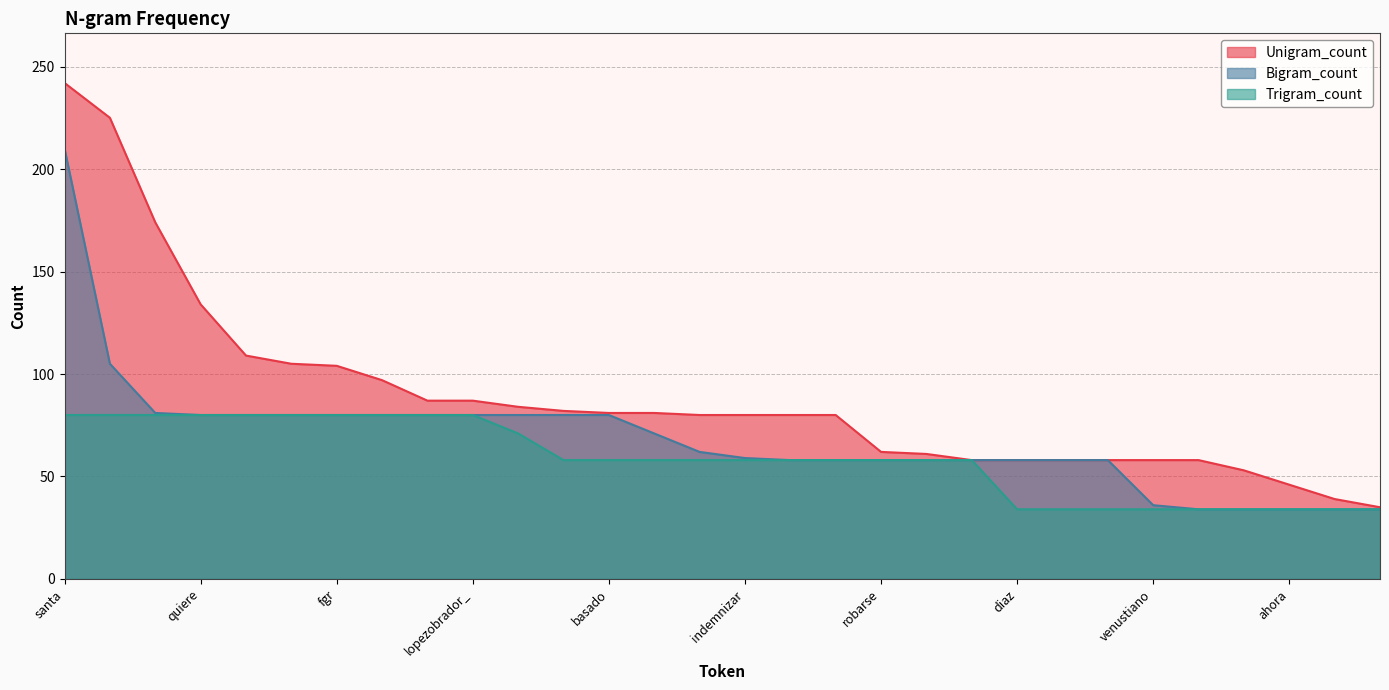

At sa, list the series in order from smallest to largest.

Trigram_count, Bigram_count, Unigram_count